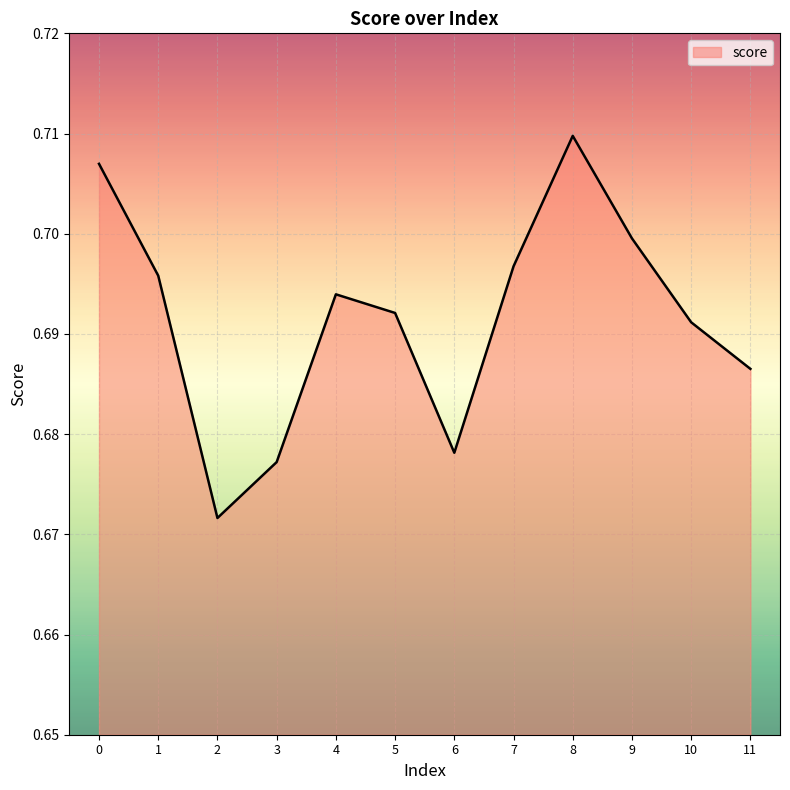

At which category does the data reach its first local peak?

4